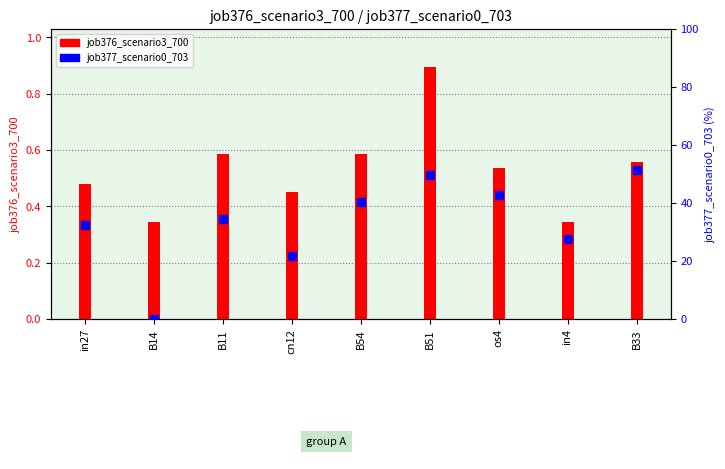

What is the total value across all series at B33?

52.0